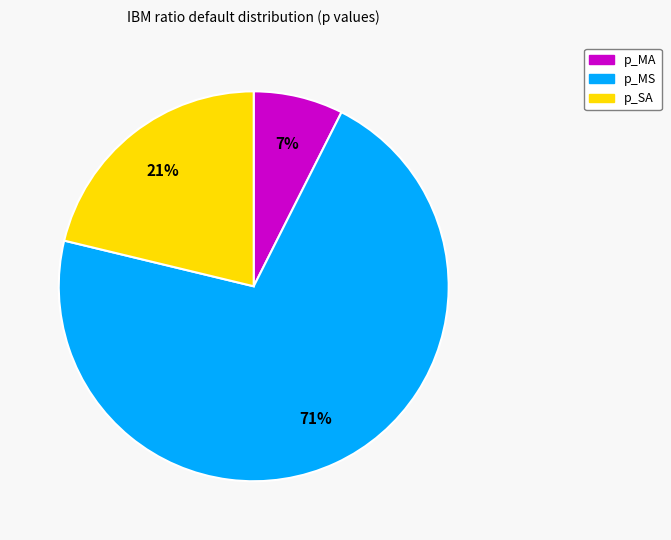

Is there any slice that represents more than half of the pie?

Yes